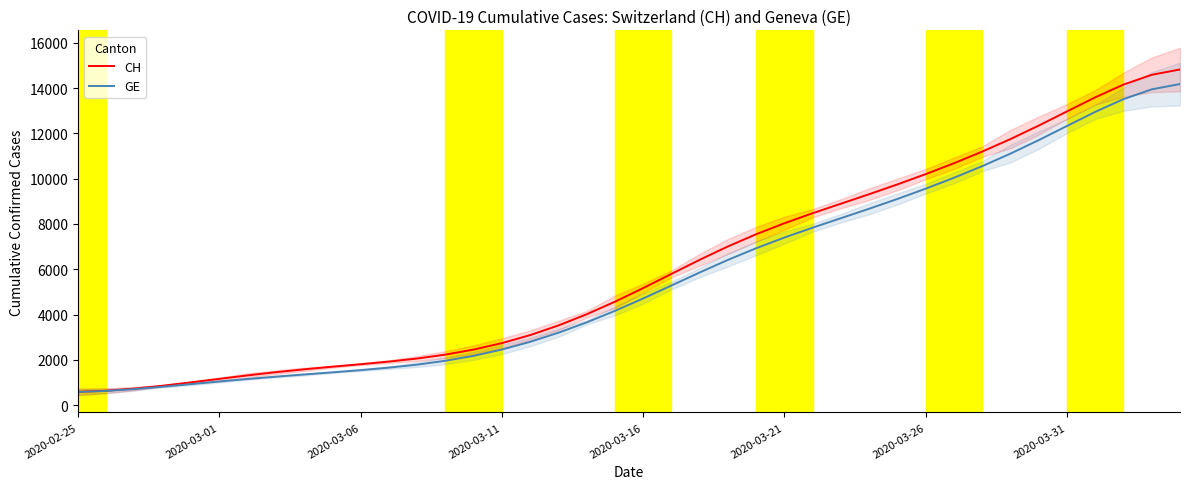

True or false: CH and GE intersect in this chart.

False